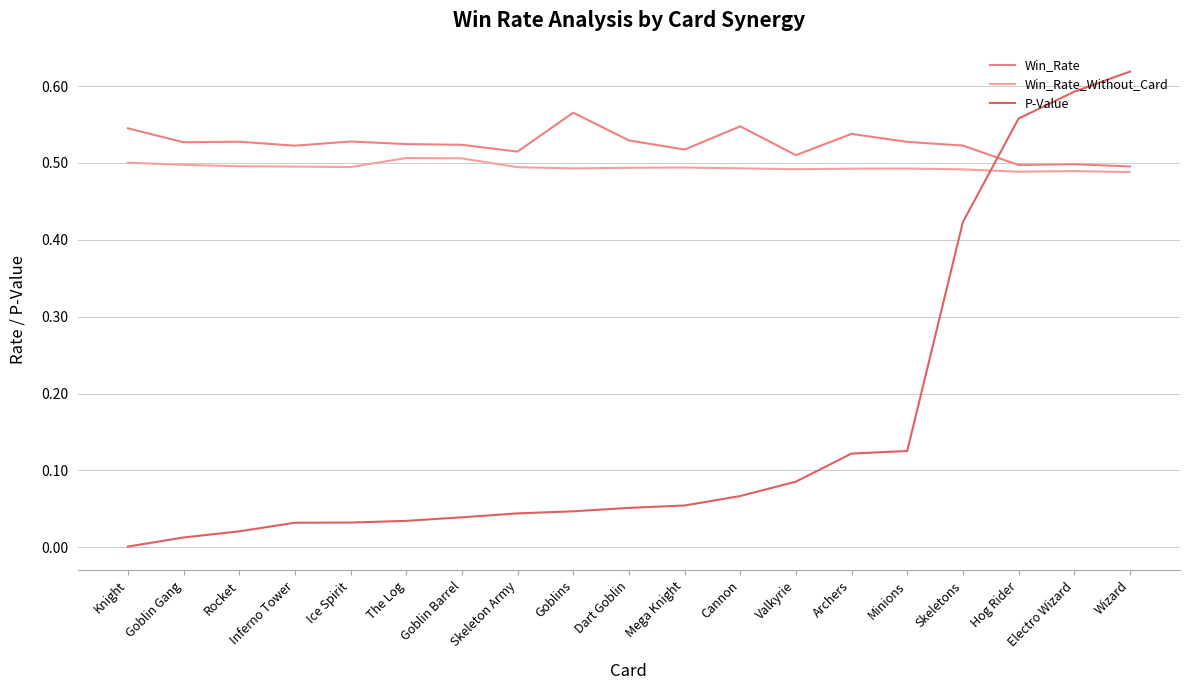

What position from the right is Mega Knight?

9